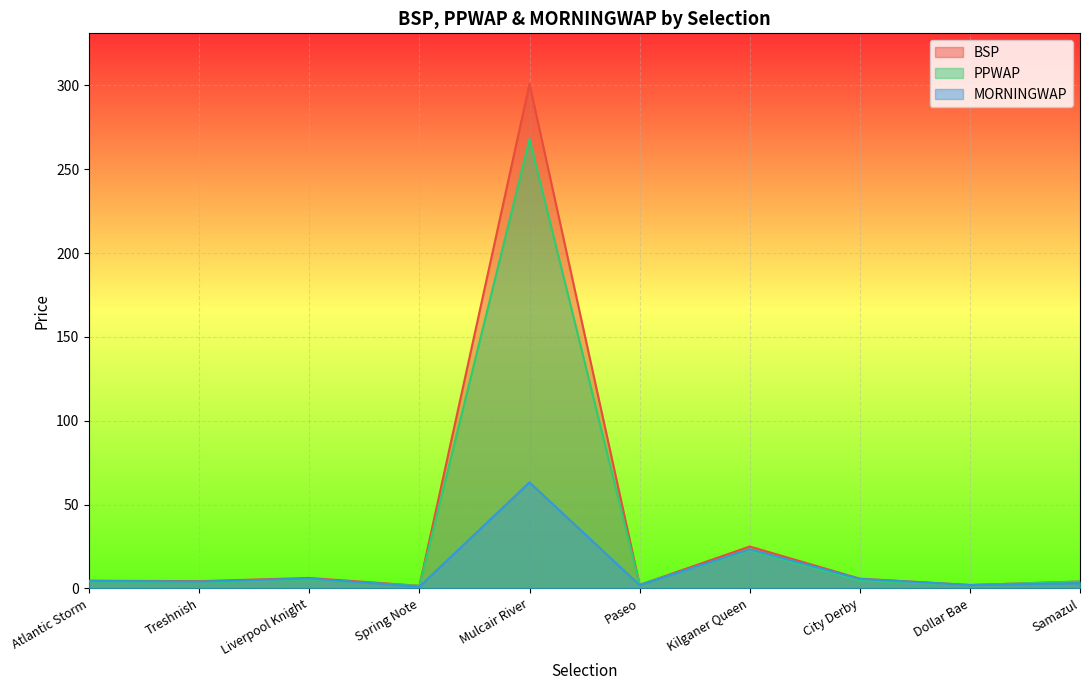

How many values in the MORNINGWAP series are below 4?

4